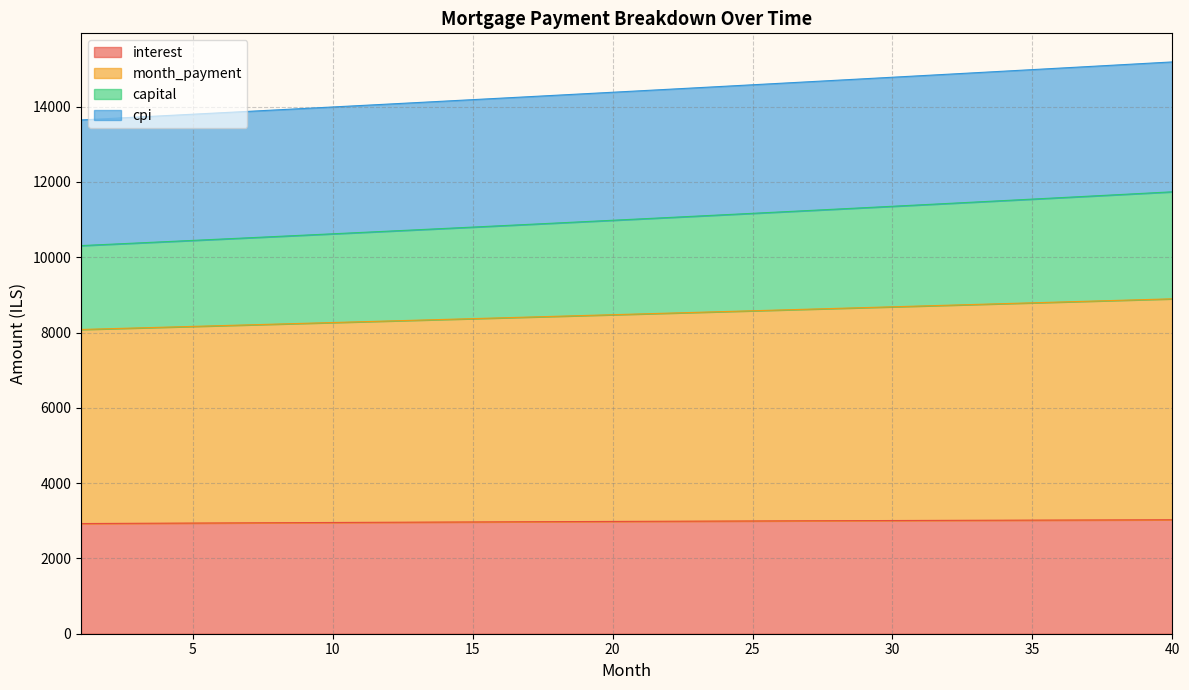

What is the lowest value of the interest series?

2926.4